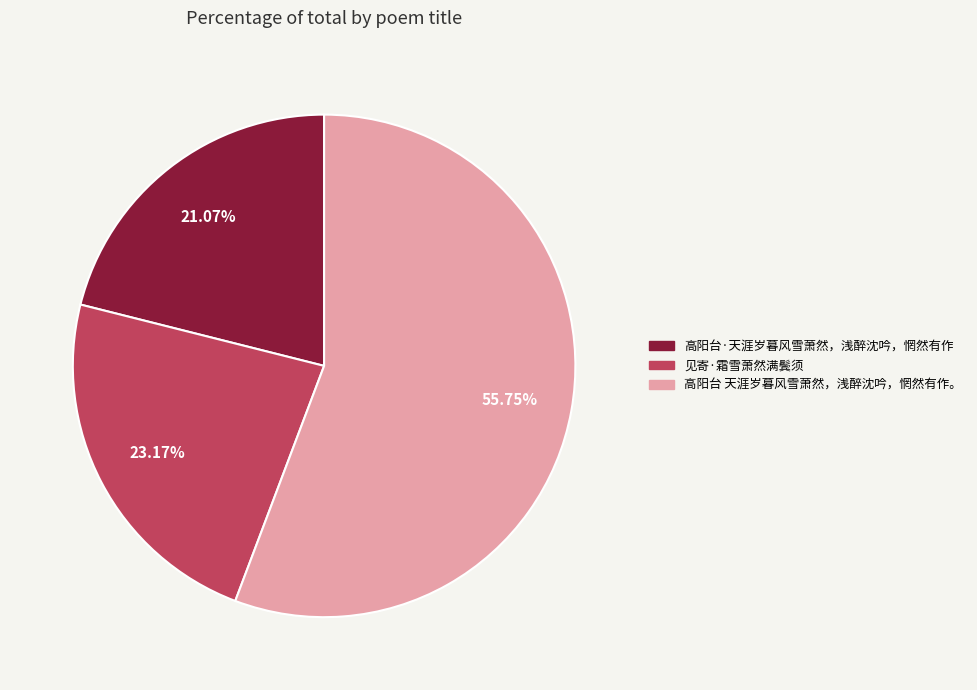

To the nearest percent, what percentage of the pie is 见寄·霜雪萧然满鬓须?

23%